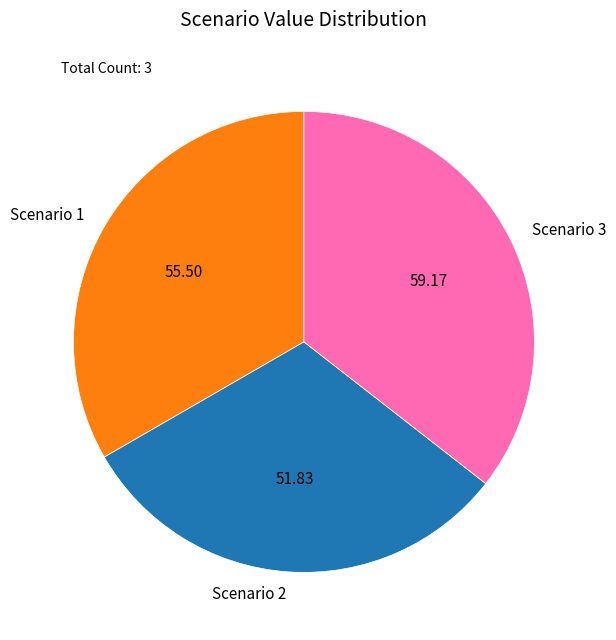

Between Scenario 3 and Scenario 1, which is larger?

Scenario 3